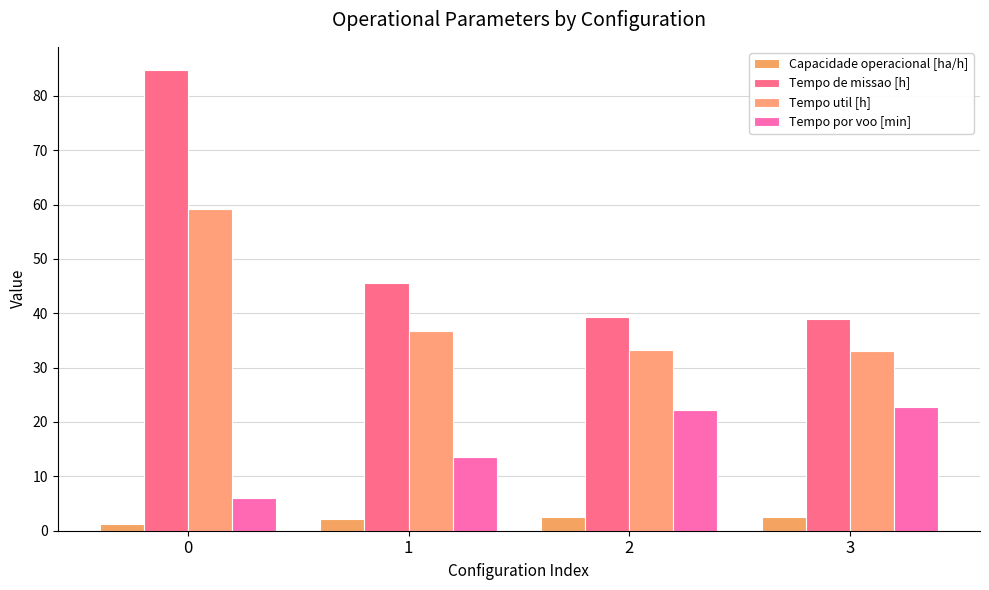

What is the difference between the maximum and second lowest values in the Capacidade operacional [ha/h] series?

0.4